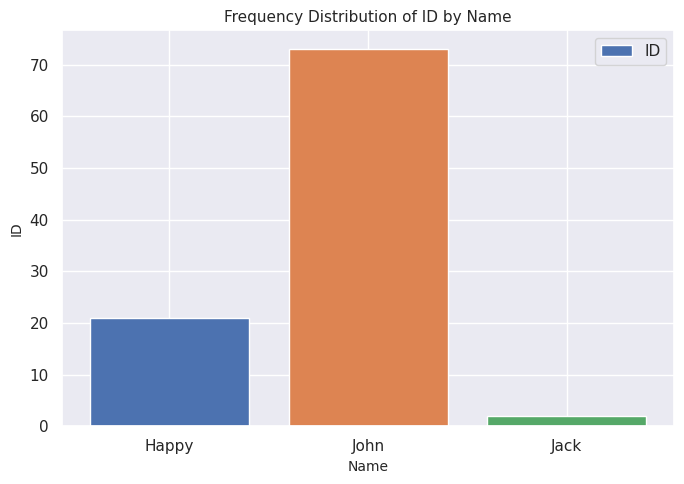

Which category has the highest value across all series?

John